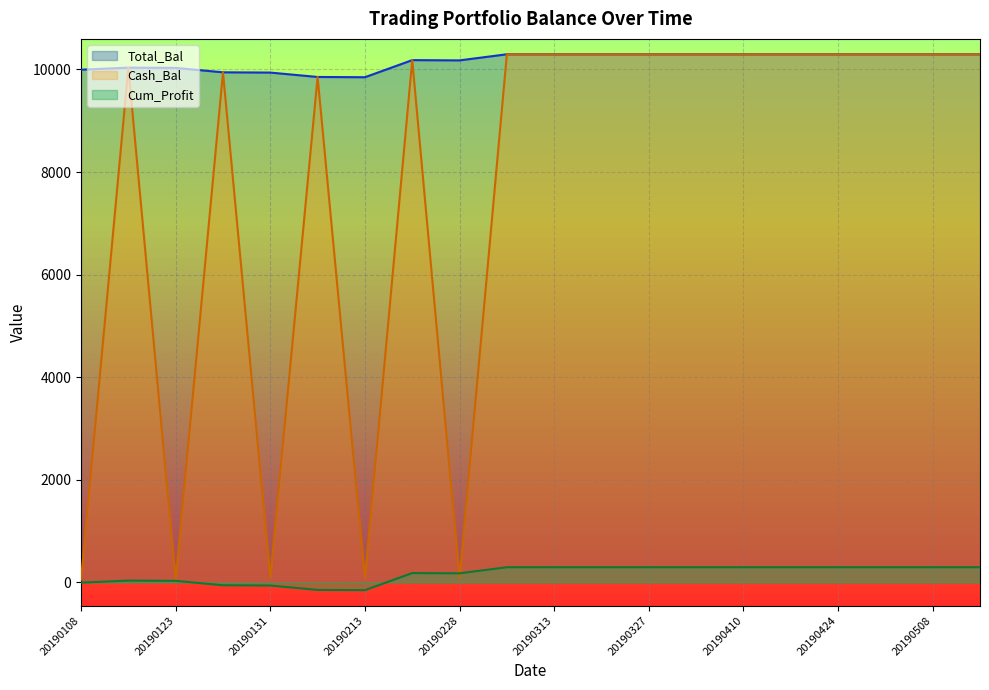

Read the Total_Bal value at 20190403.

10295.8